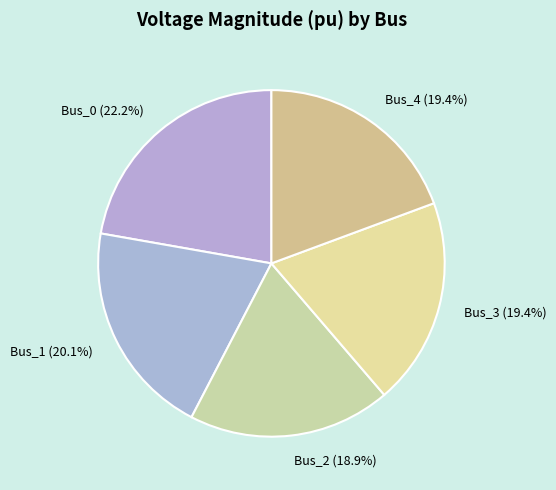

Does Bus_4 (19.4%) account for over 50% of the chart?

No